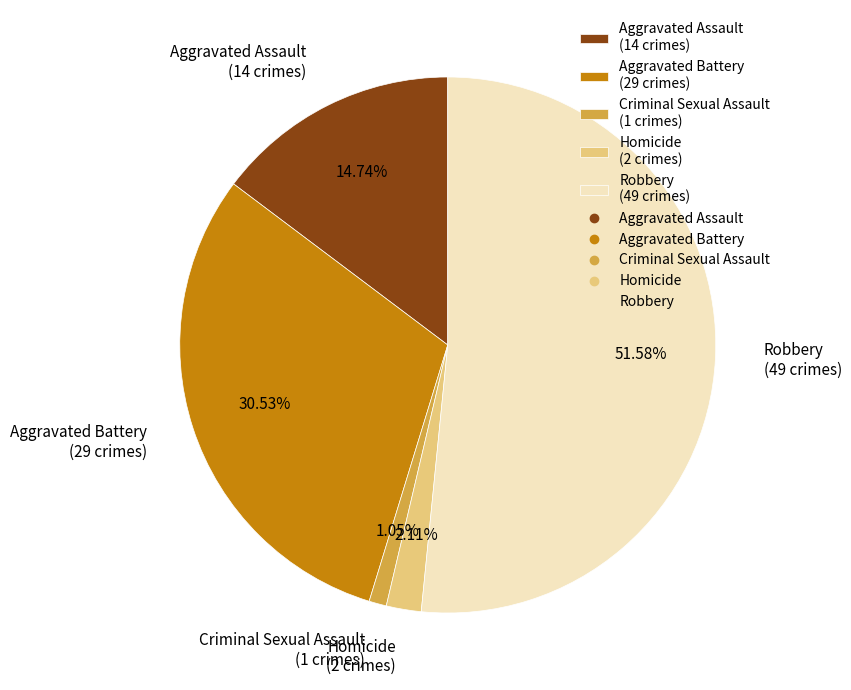

Is there a majority slice in this chart?

Yes